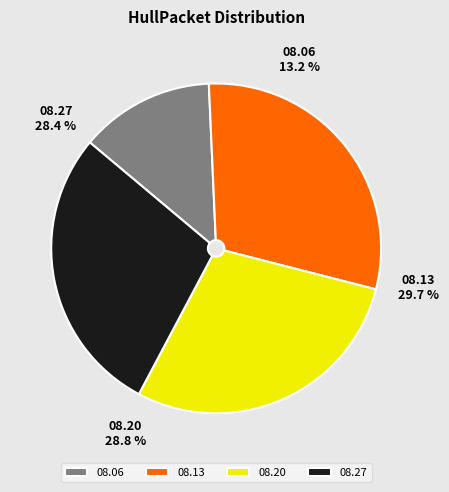

Is there any slice that represents more than half of the pie?

No